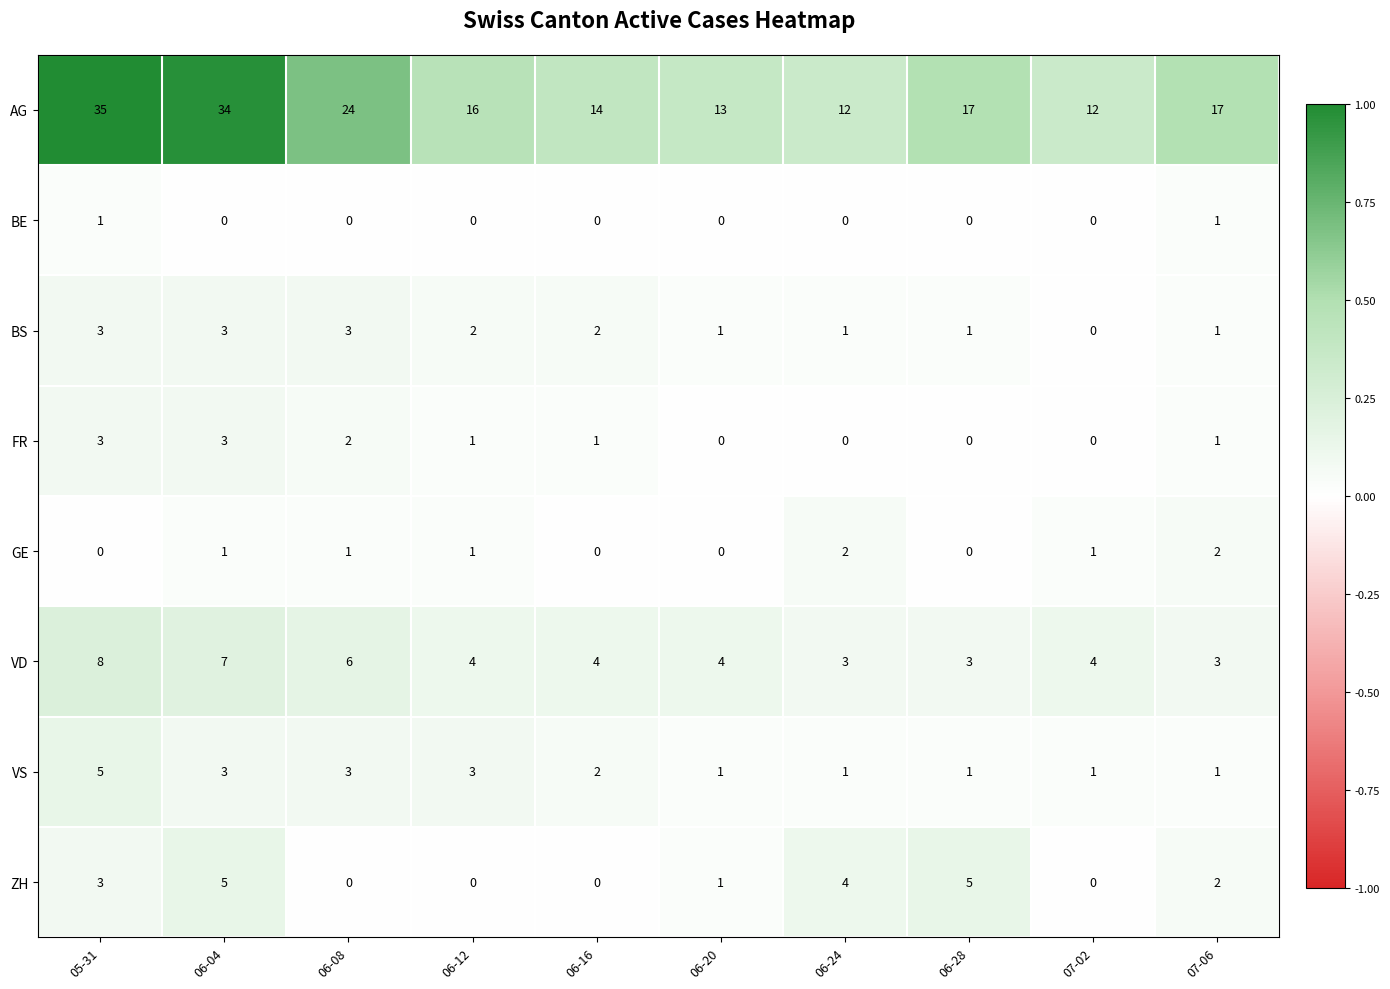

True or false: AG has a value of 34 at 06-04.

True